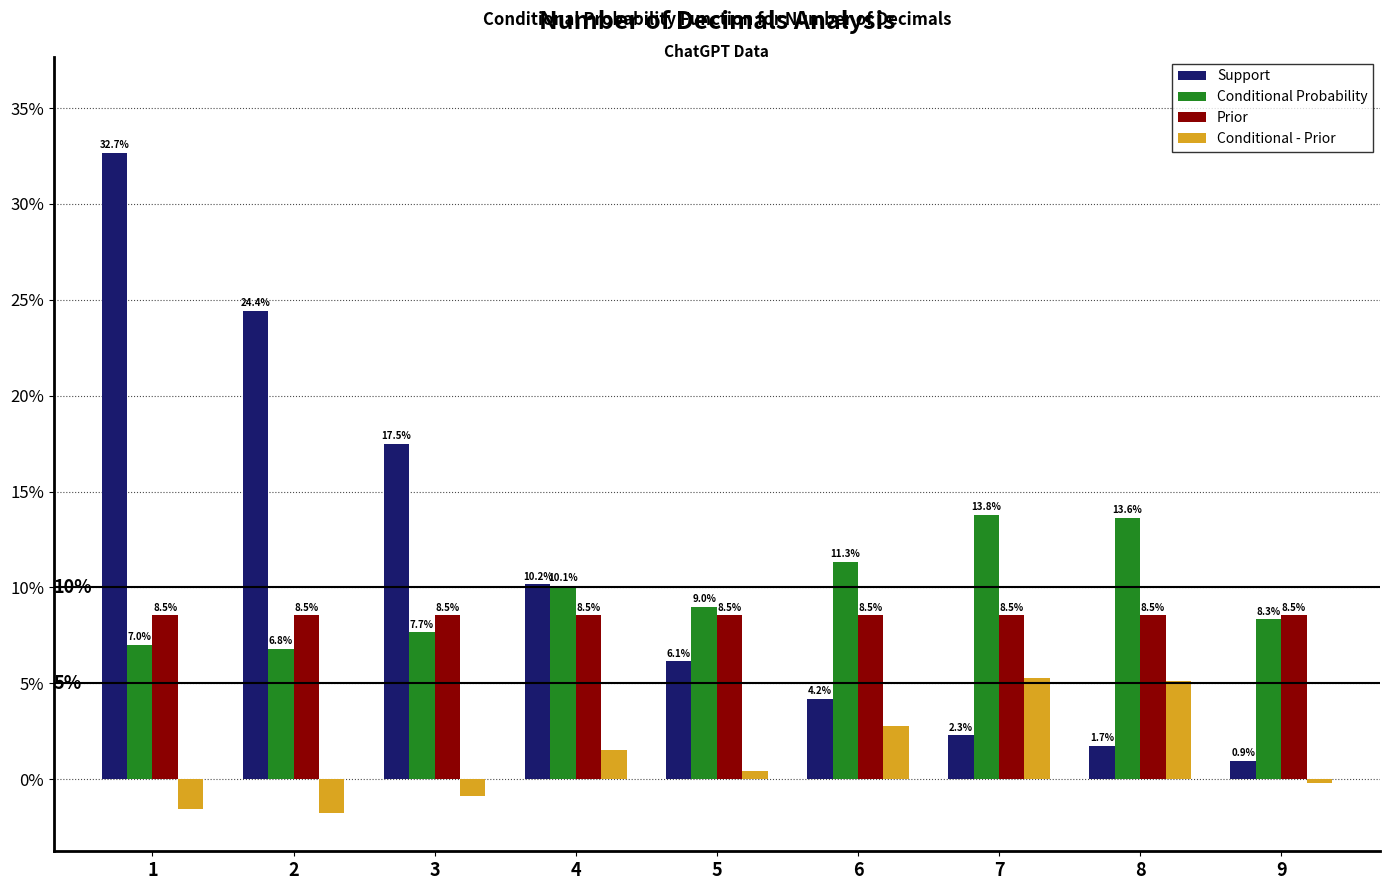

What is the difference between the highest and lowest values at 2?

26.2